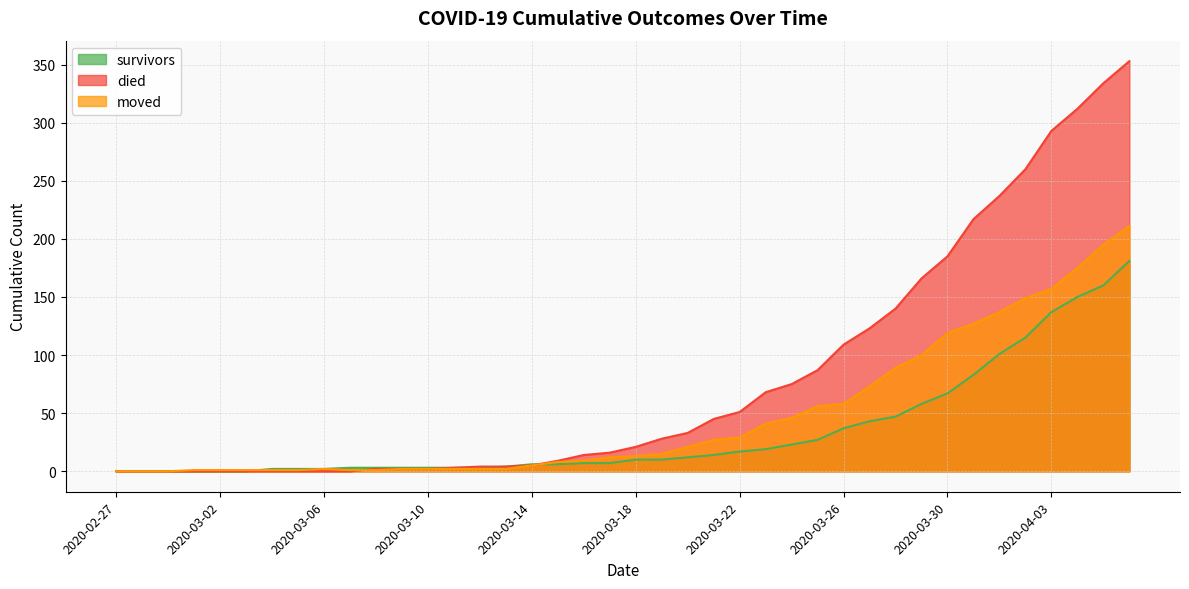

What is the value of the died point at the 12th from the left?

2